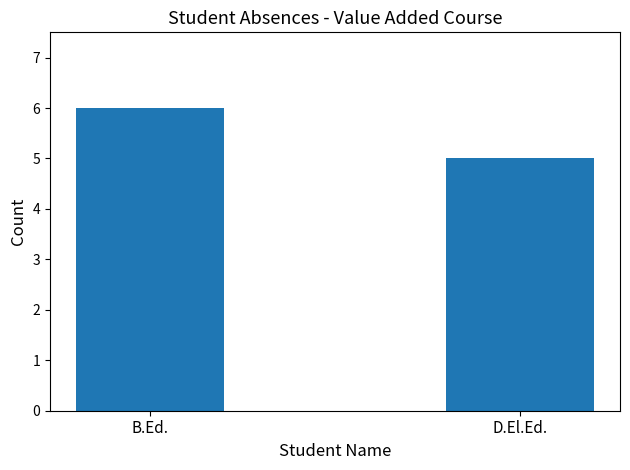

What is the change in value from B.Ed. to D.El.Ed.?

-1